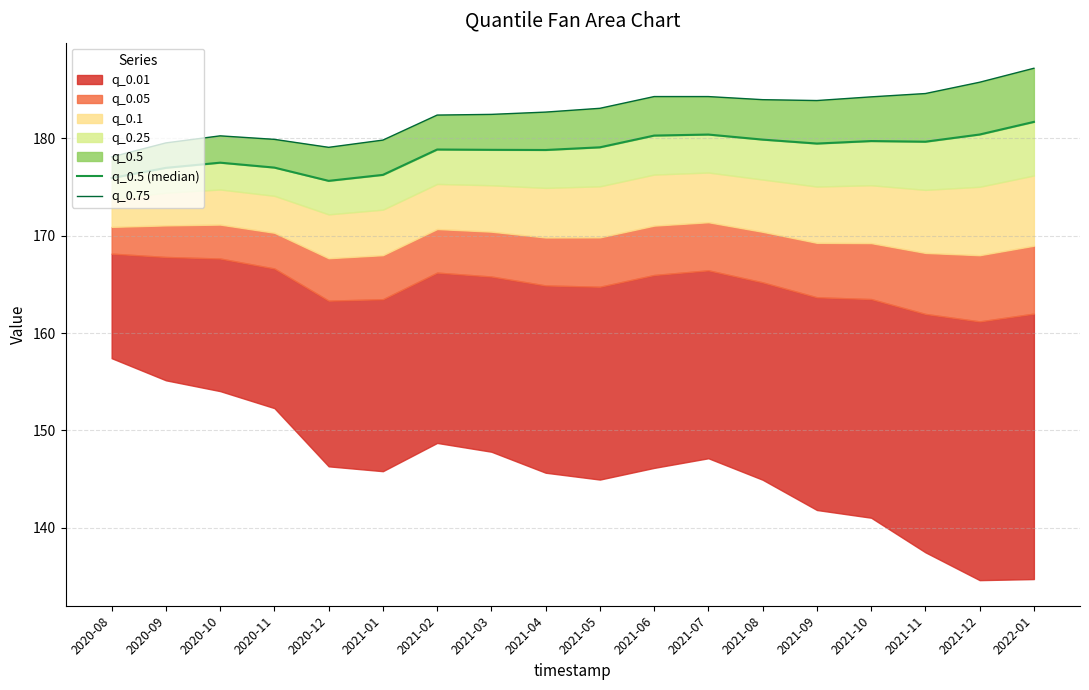

True or false: q_0.75 and q_0.5 (median) cross at least once.

False